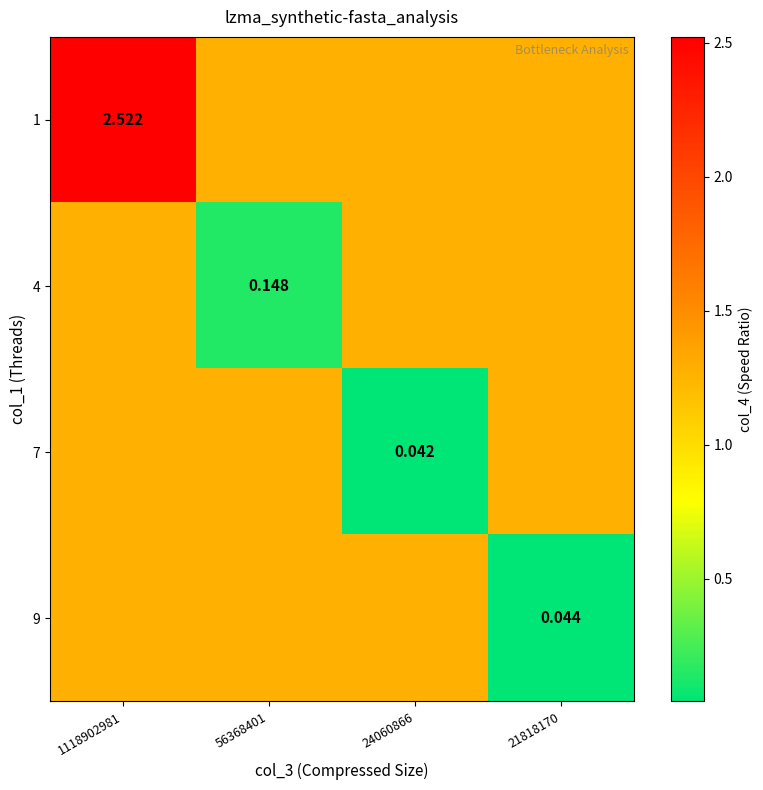

Is the value of 1 at 1118902981 greater than the value of 9 at 21818170?

Yes